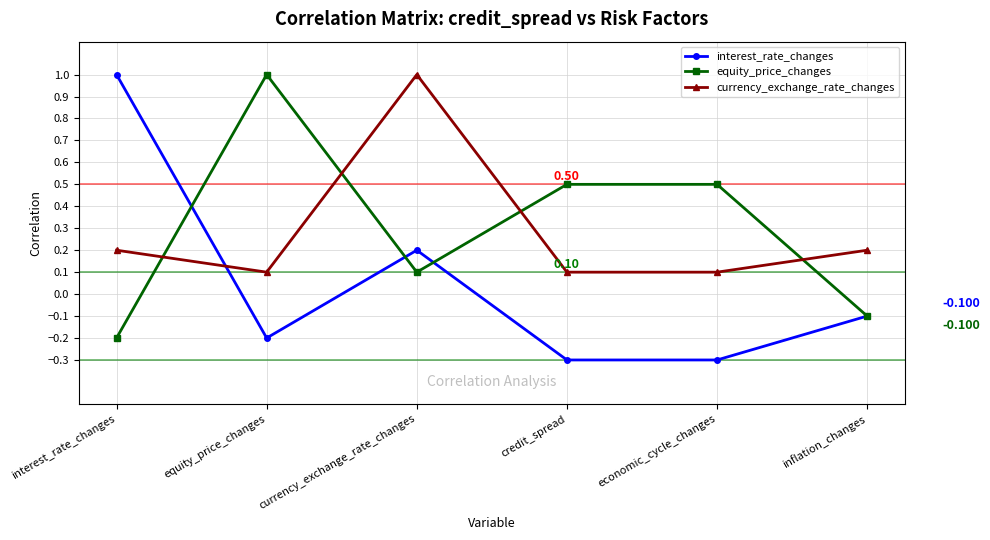

True or false: equity_price_changes and currency_exchange_rate_changes cross at least once.

True